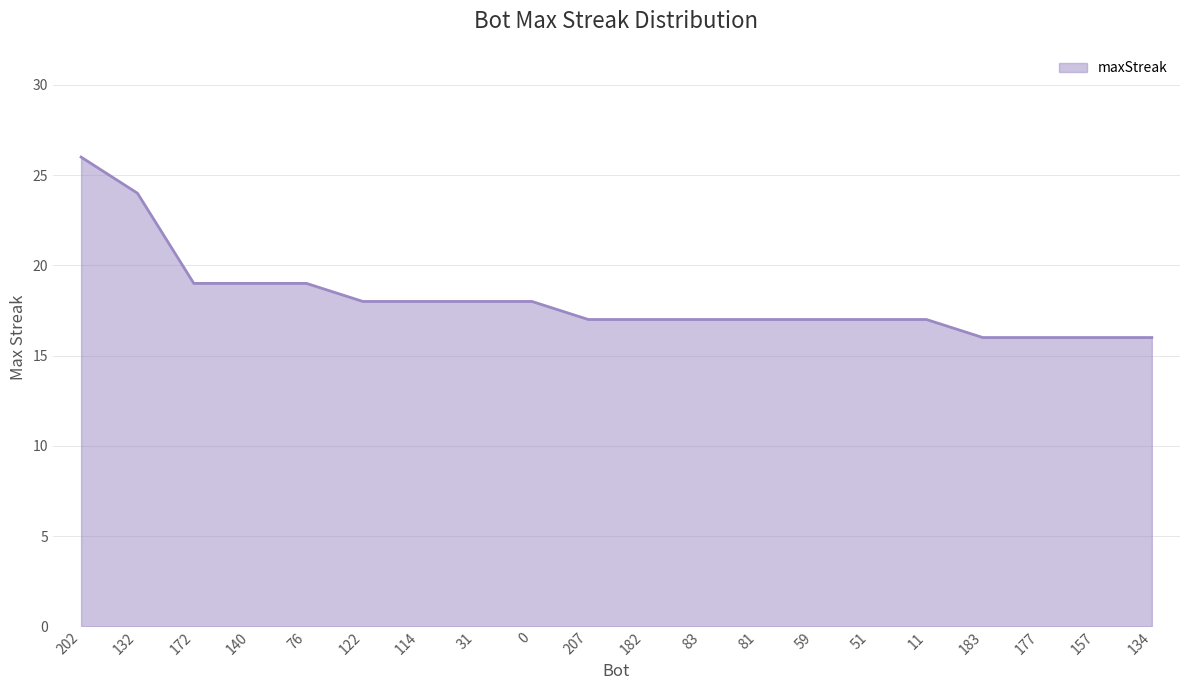

What position from the left is 132?

2